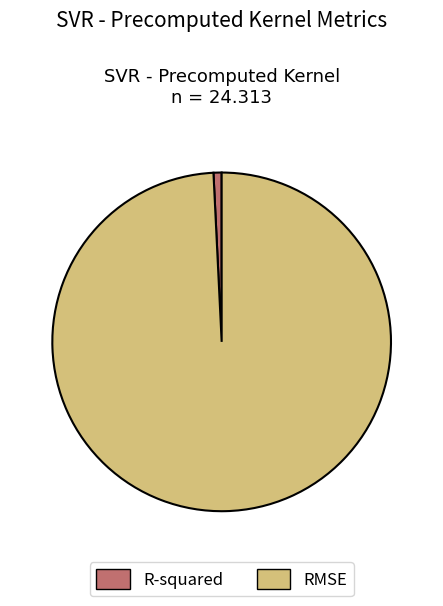

Combined, do R-squared and RMSE account for over 50%?

Yes